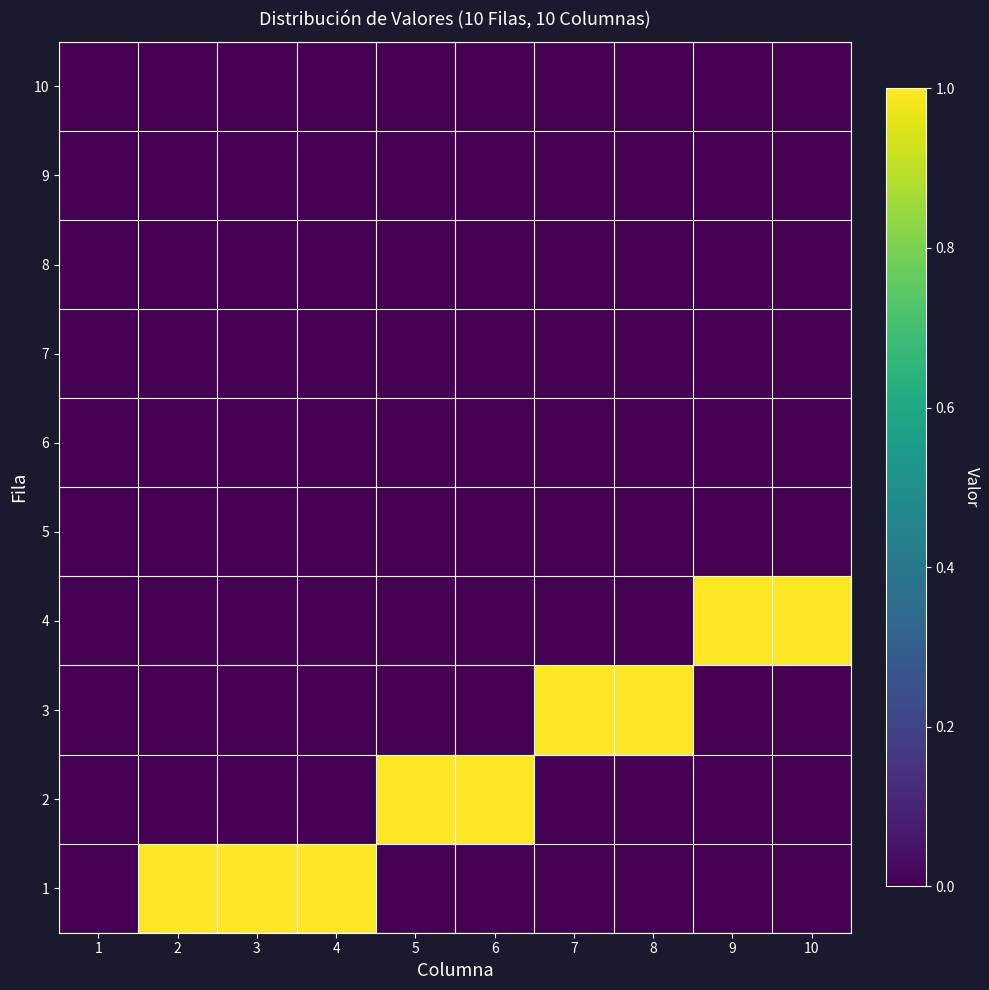

At which category is the sum across all series the highest?

2